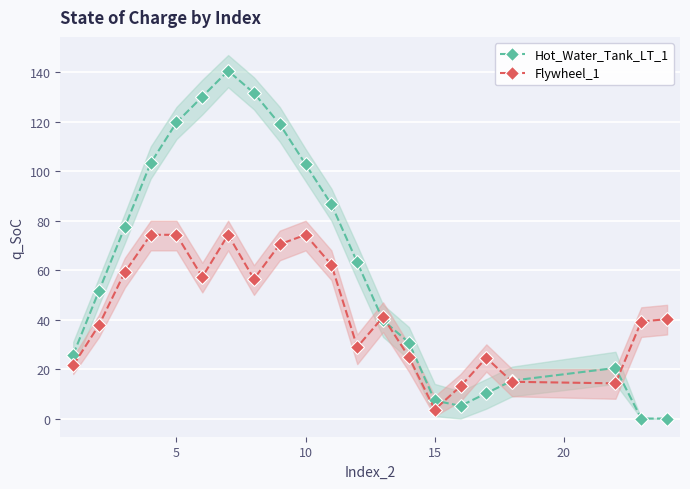

Reading left to right, extract all data points from this chart.

Hot_Water_Tank_LT_1: 25.8	51.6	77.5	103.3	119.7	130.2	140.6	131.7	119.0	102.8	86.6	63.2	39.7	30.8	7.3	5.1	10.2	15.3	20.5	0.0	0.0
Flywheel_1: 21.5	37.8	59.2	74.3	74.3	57.2	74.3	56.4	70.5	74.3	62.2	28.9	41.1	24.9	3.6	13.0	24.6	14.9	14.2	39.2	40.2